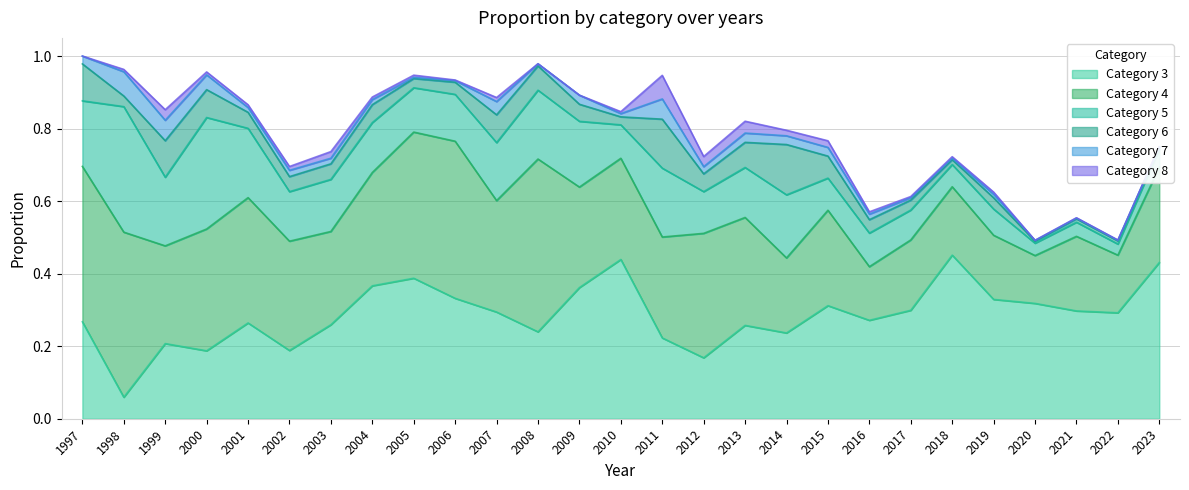

True or false: Category 3 has a value of 0.2 at 2009.

False